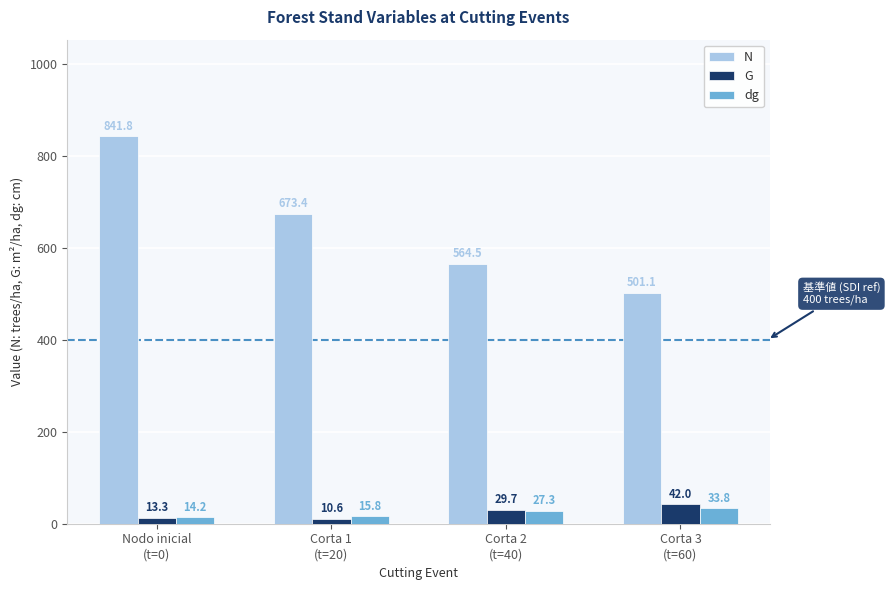

The N series shows 216.5 at Corta 2
(t=40). True or false?

False